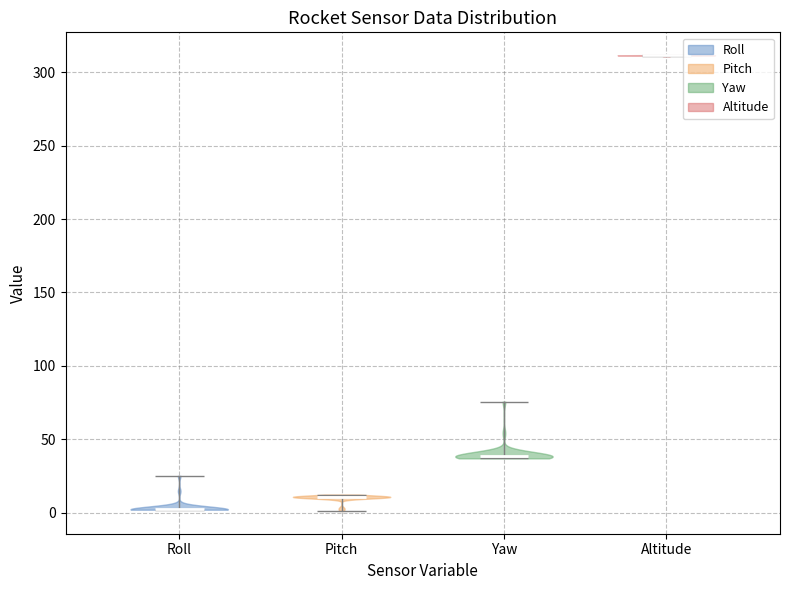

What is the highest point the violin for Pitch reaches on the y-axis? The values are not printed on the chart, so give them approximately, as read against the axis.

10